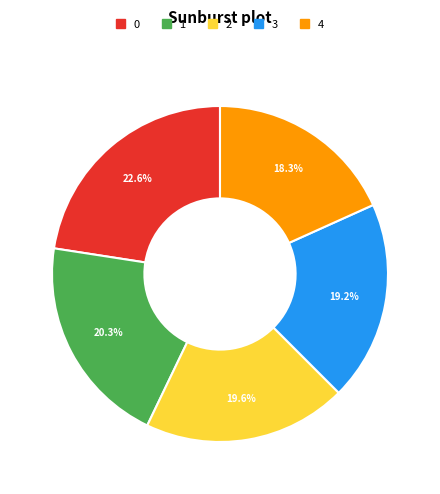

Count the number of slices in the pie.

5